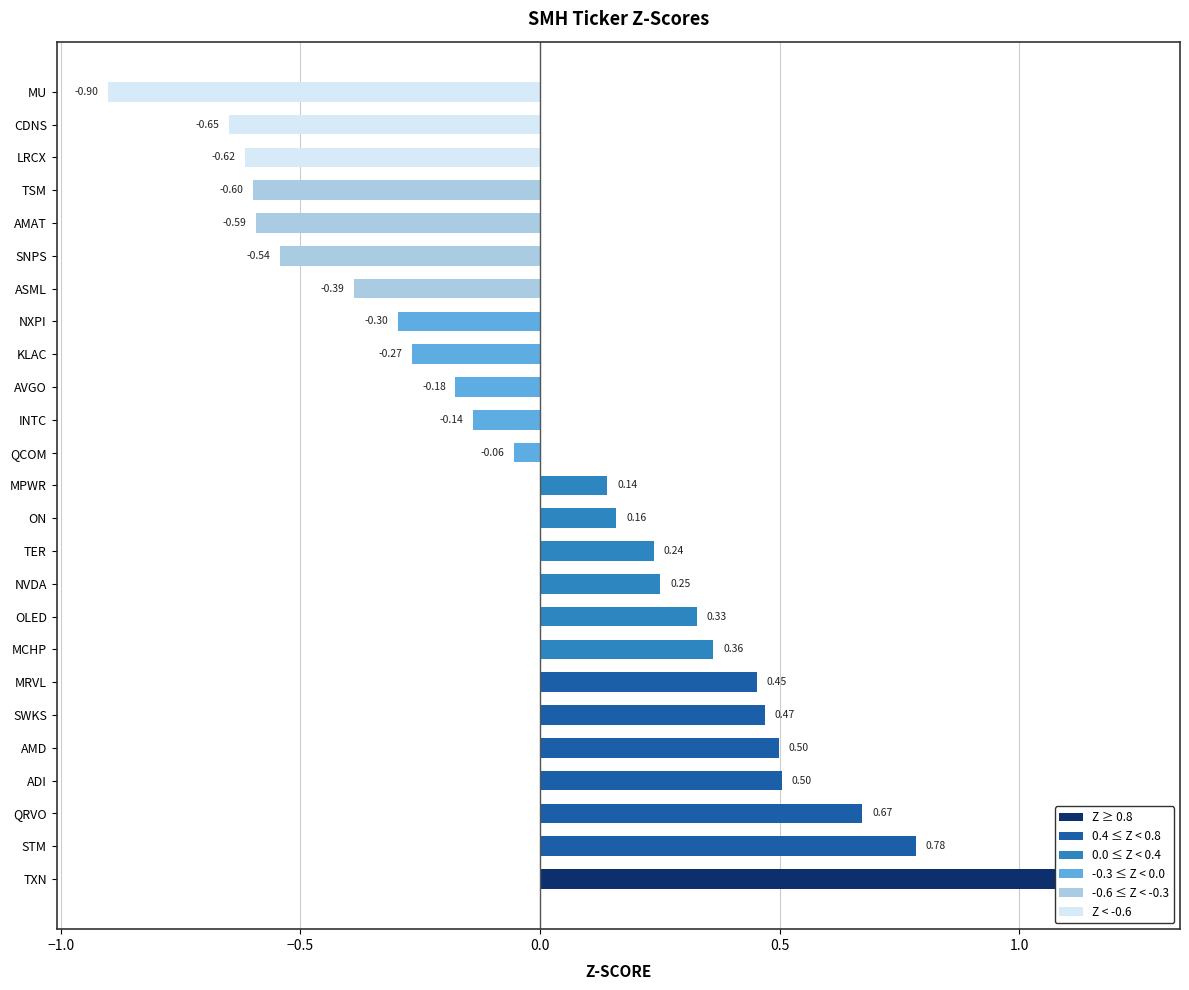

What is the difference between the second highest and second lowest values?

1.4